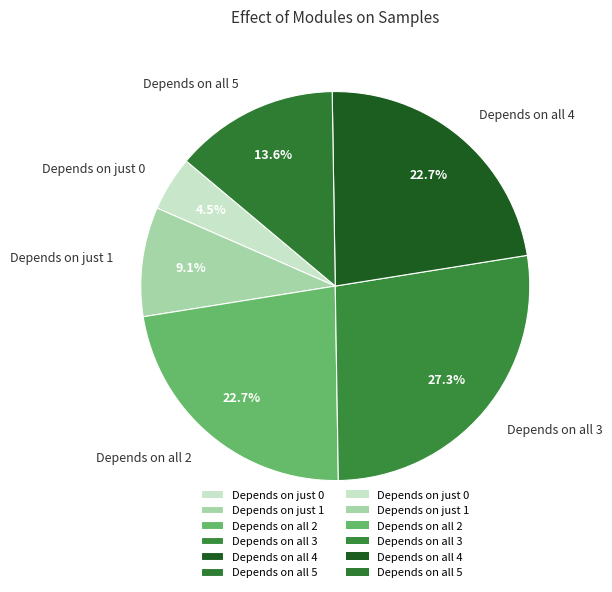

Which has a higher value, Depends on just 0 or Depends on all 4?

Depends on all 4